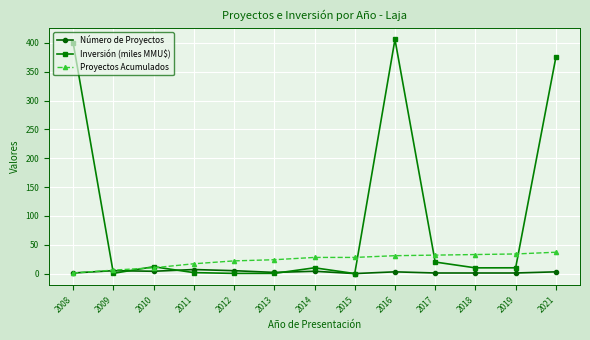

What is the maximum value shown in the chart?

406.0